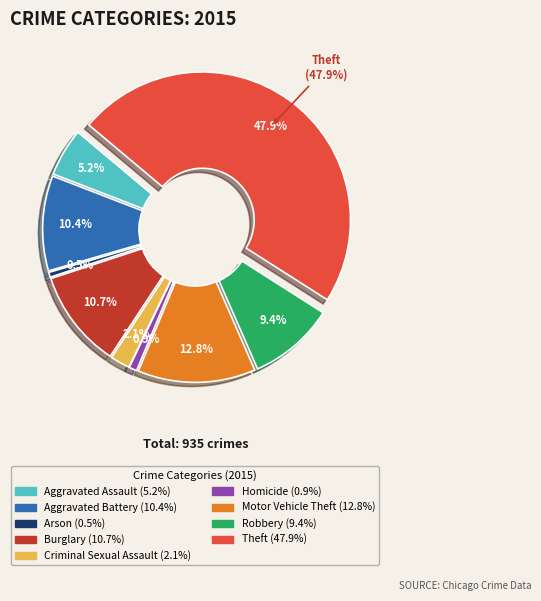

To the nearest percent, what is the average slice percentage?

11%